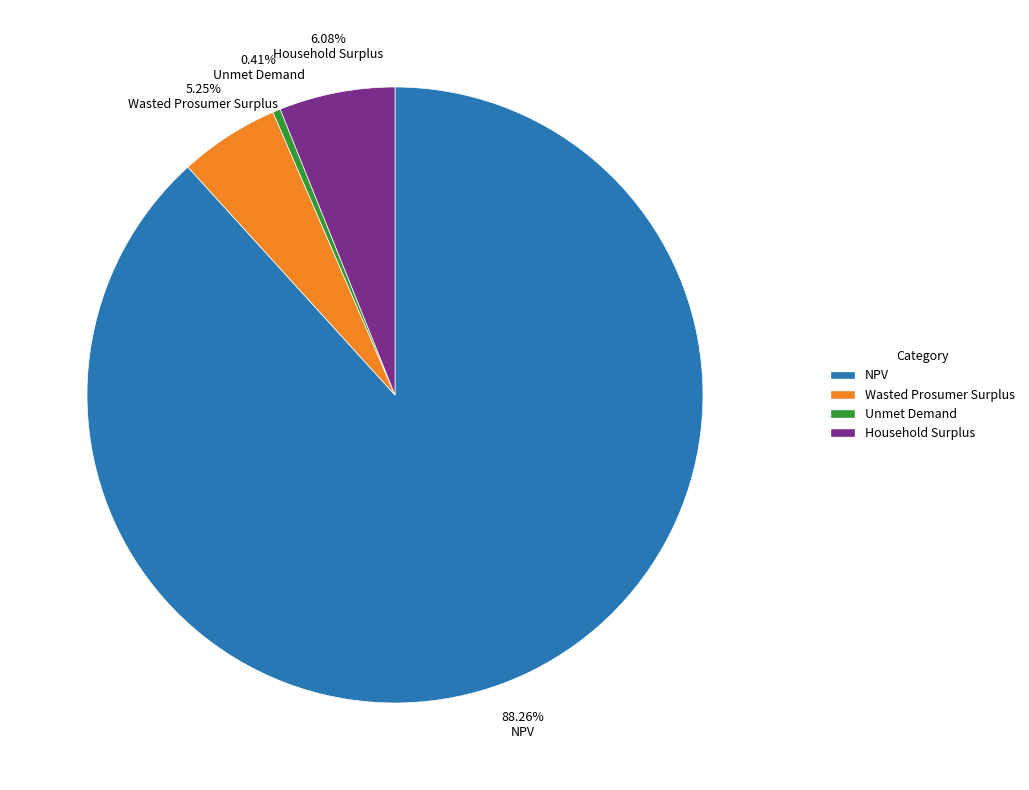

How many slices are in this pie chart?

4